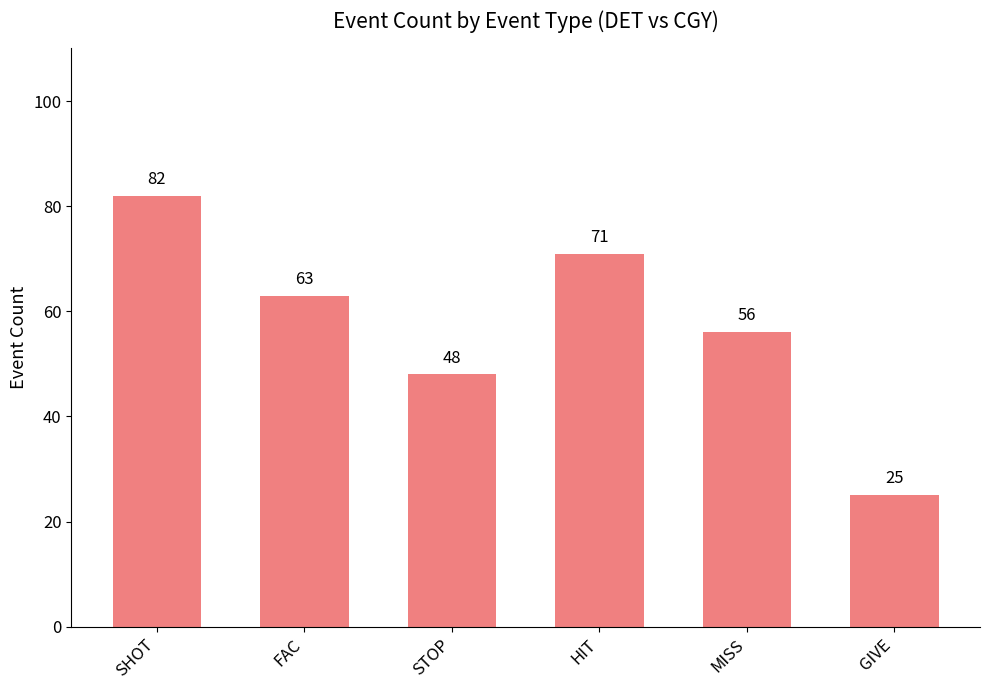

Reading left to right, extract all data points from this chart.

SHOT=82	FAC=63	STOP=48	HIT=71	MISS=56	GIVE=25